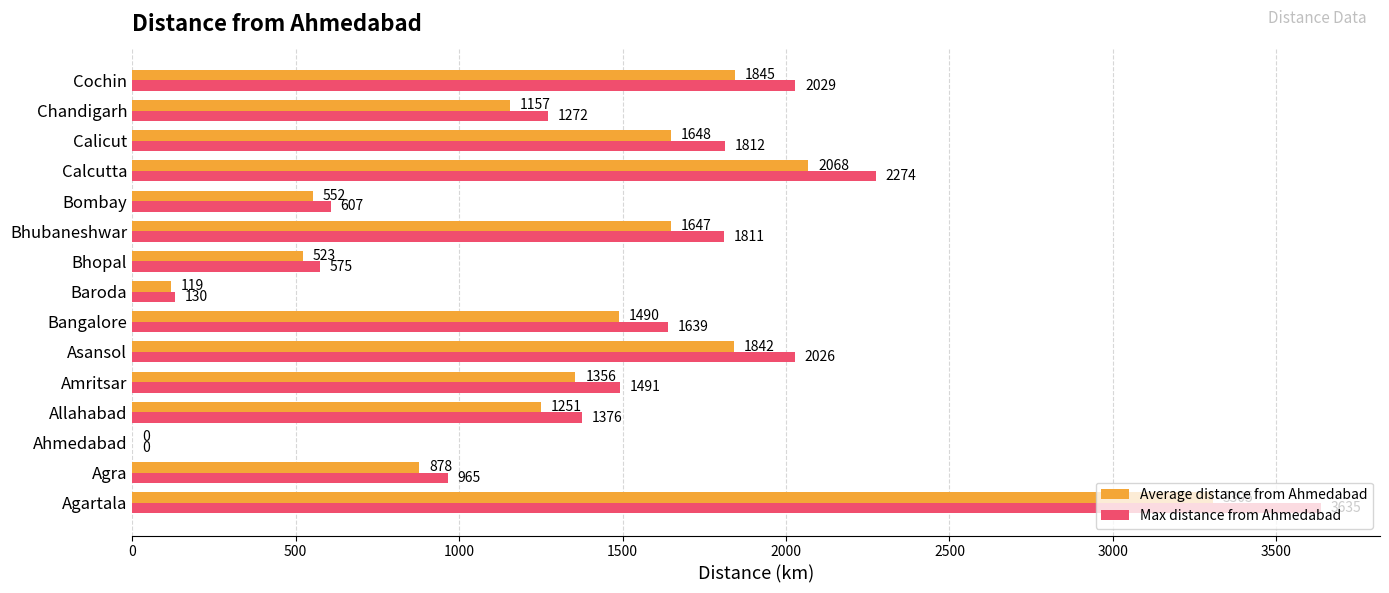

Read the Max distance from Ahmedabad value at Calicut, to the nearest 10.

1810